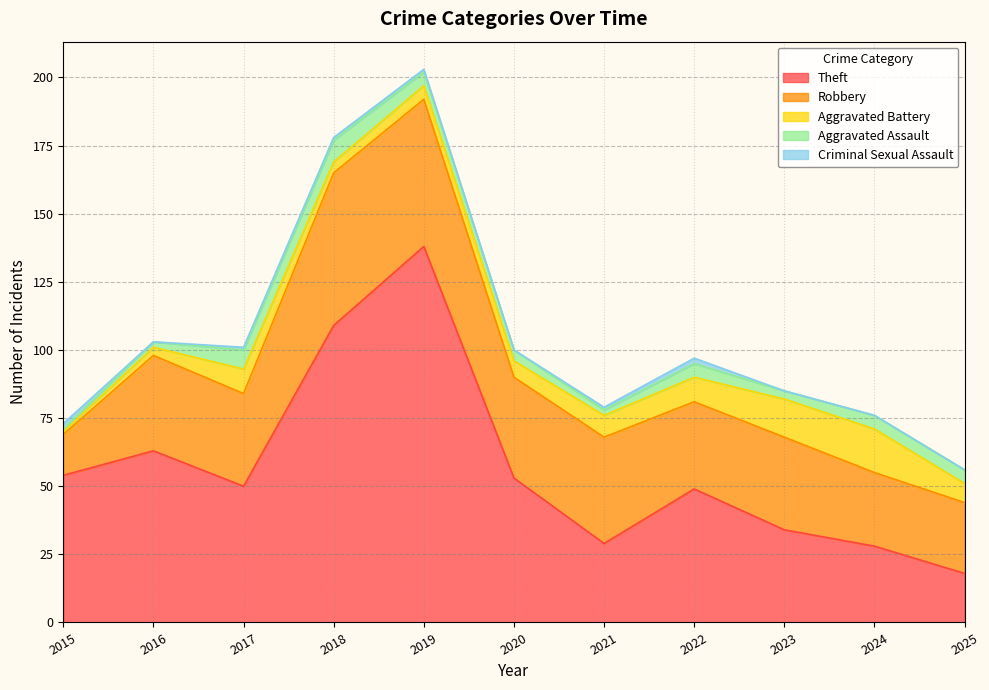

What is the maximum value shown in the chart?

138